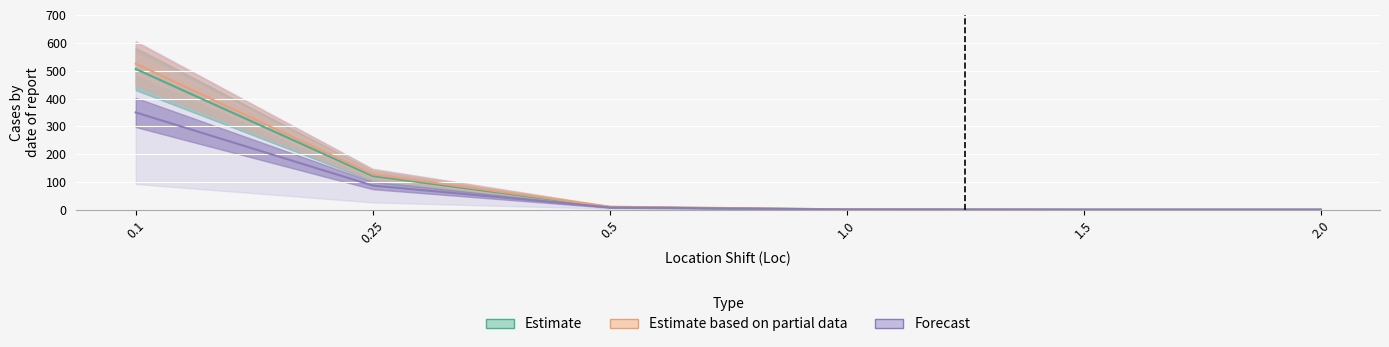

Which series changed the most between 0.1 and 1.5?

Estimate based on partial data